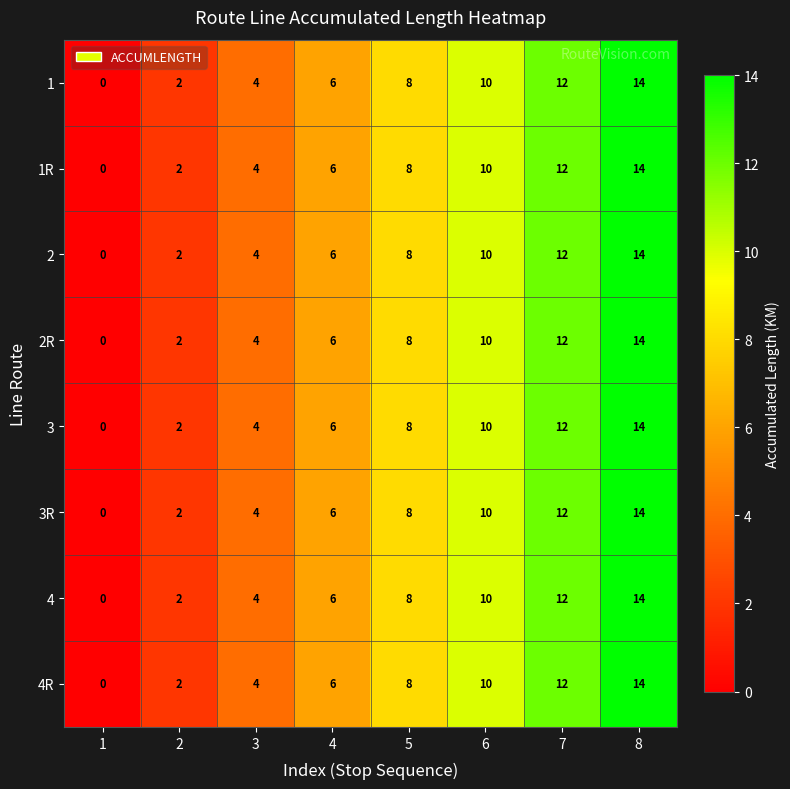

Rank the categories by 3 value from lowest to highest.

1, 2, 3, 4, 5, 6, 7, 8